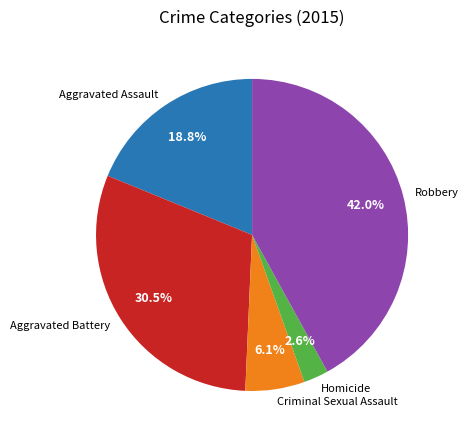

Is there a majority slice in this chart?

No